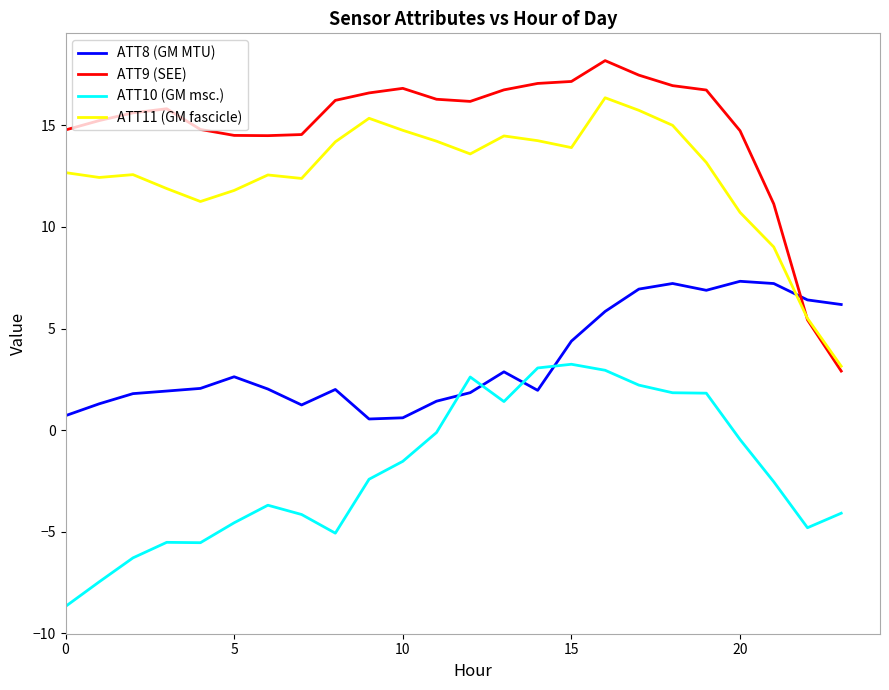

Which series has the largest total across all categories?

ATT9 (SEE)